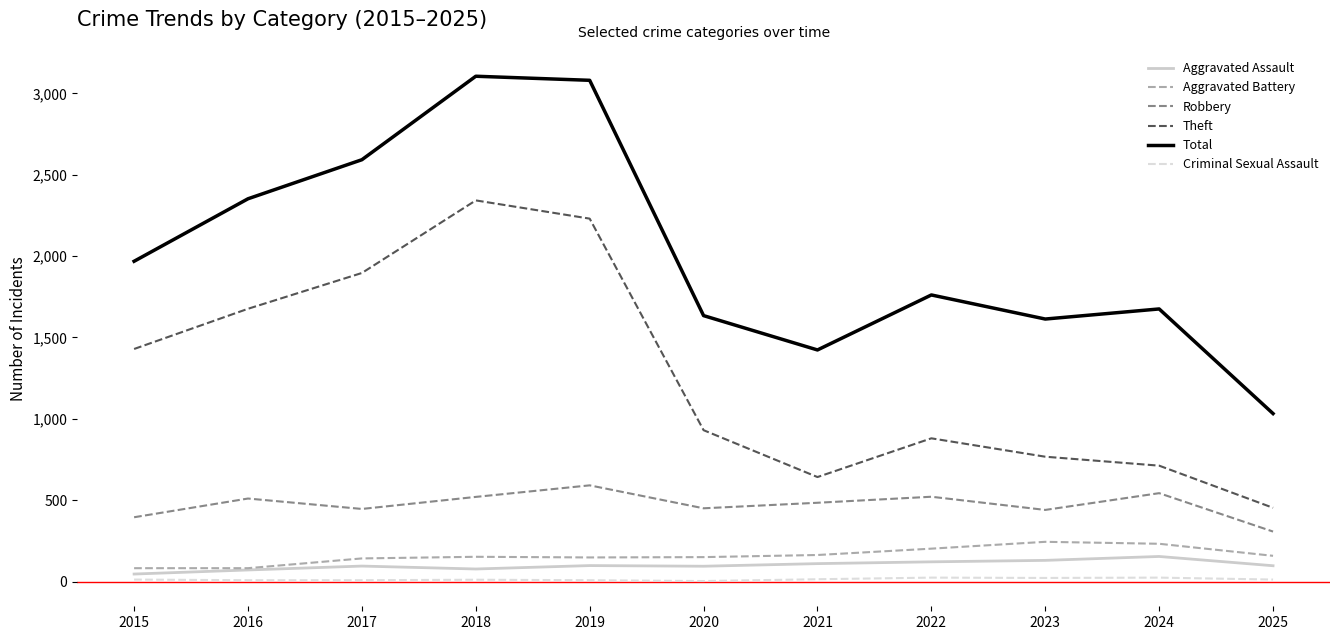

At how many categories does at least one series exceed 575?

11